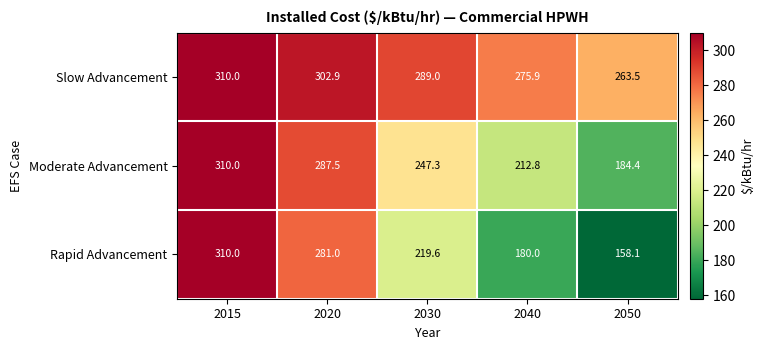

Is it true that Slow Advancement equals 263.5 at 2050?

True